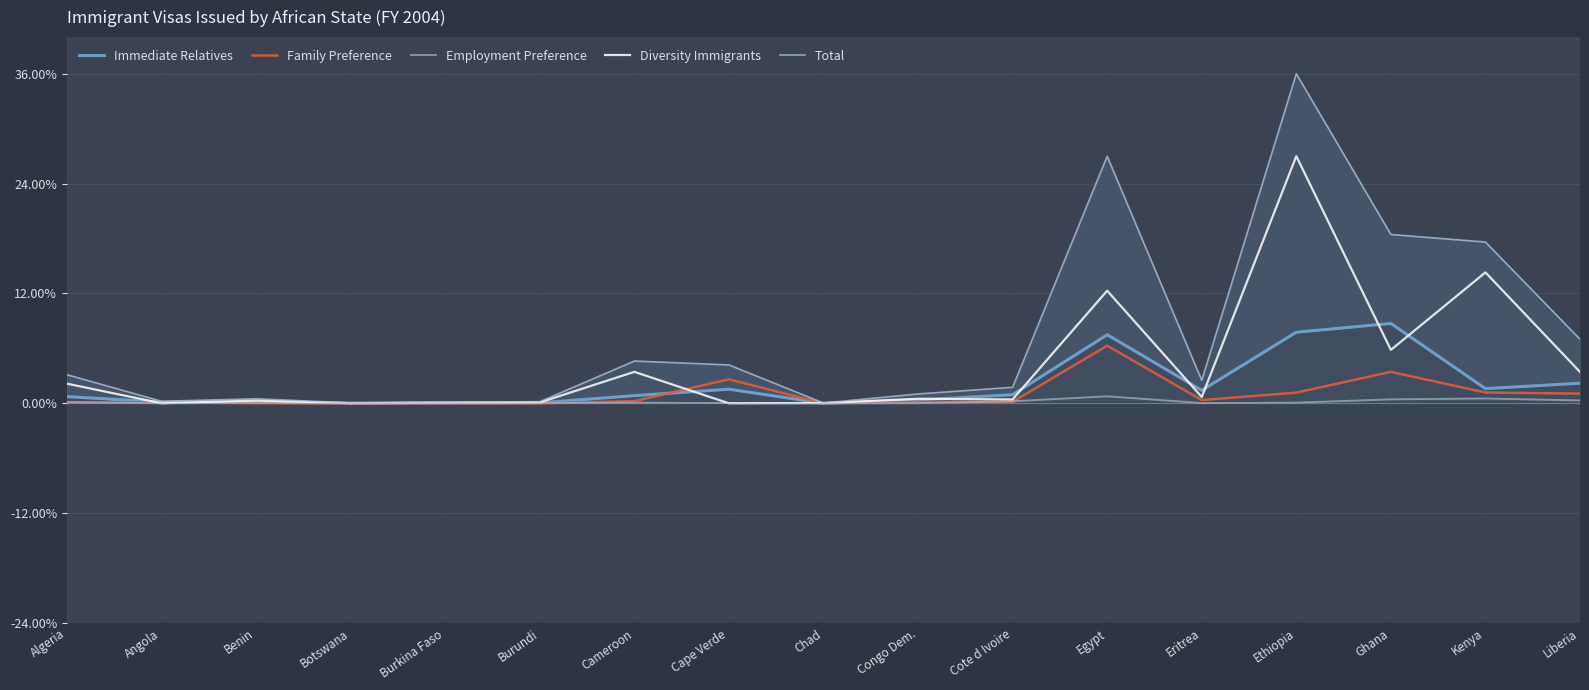

At which label does Family Preference reach its minimum?

Botswana